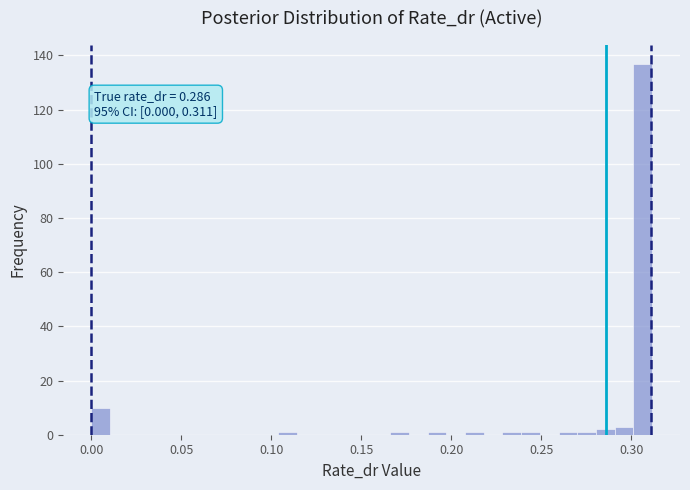

Read against the x-axis, roughly where is the centre of the tallest bar?

0.305